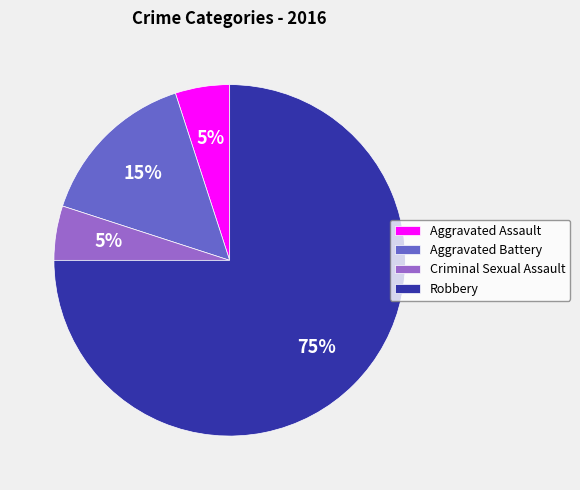

Between Criminal Sexual Assault and Aggravated Battery, which is larger?

Aggravated Battery